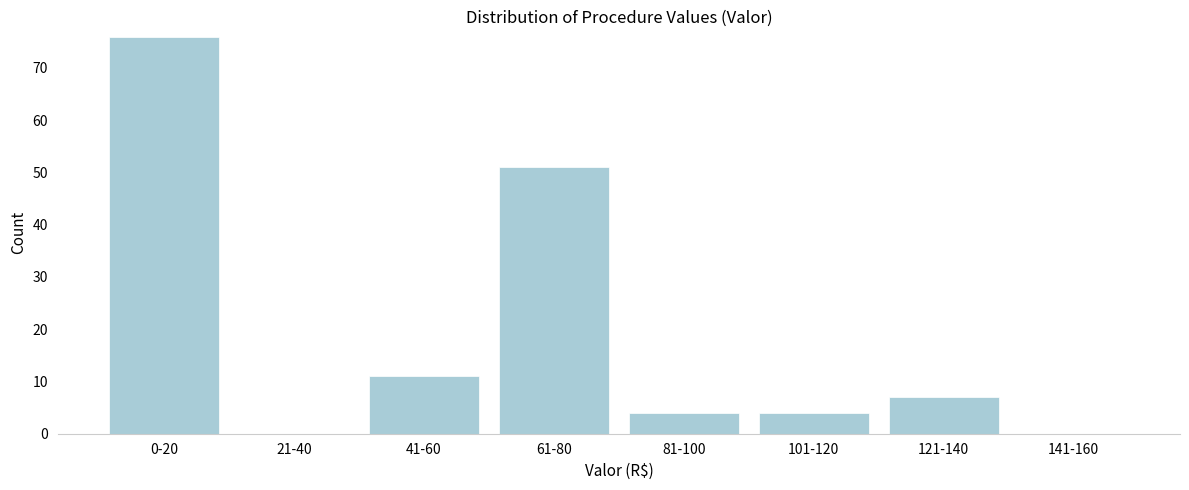

Reading left to right, extract all data points from this chart.

0-20=76	21-40=0	41-60=11	61-80=51	81-100=4	101-120=4	121-140=7	141-160=0